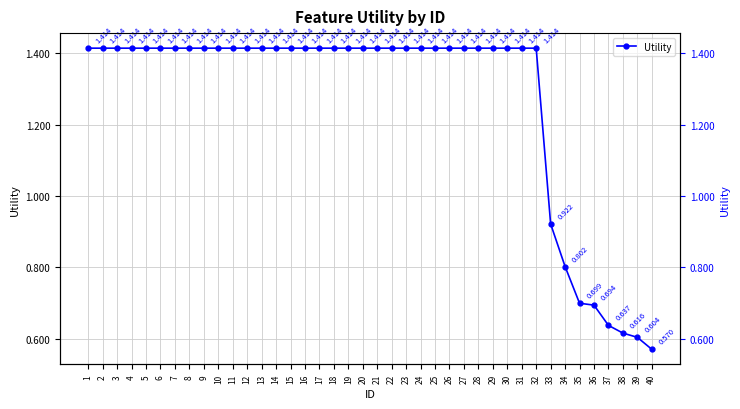

How many lines are shown in the chart?

1